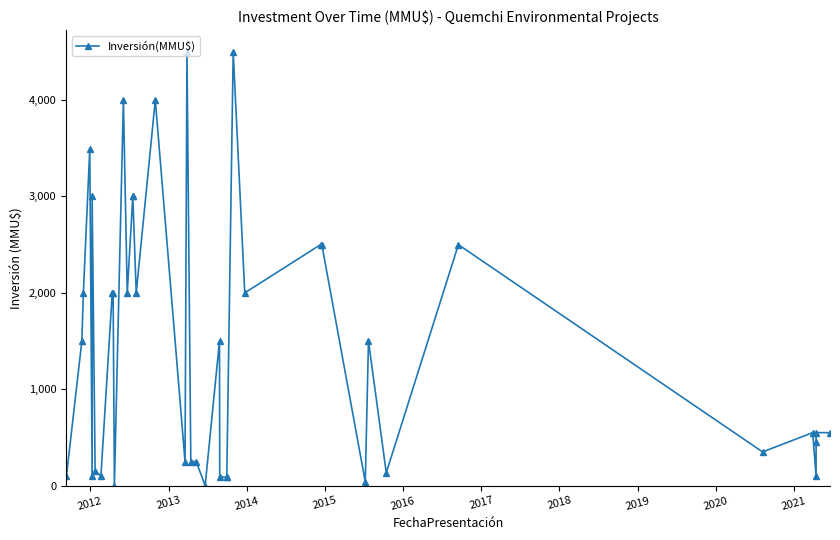

True or false: the data has more than 2 interior local peaks.

True